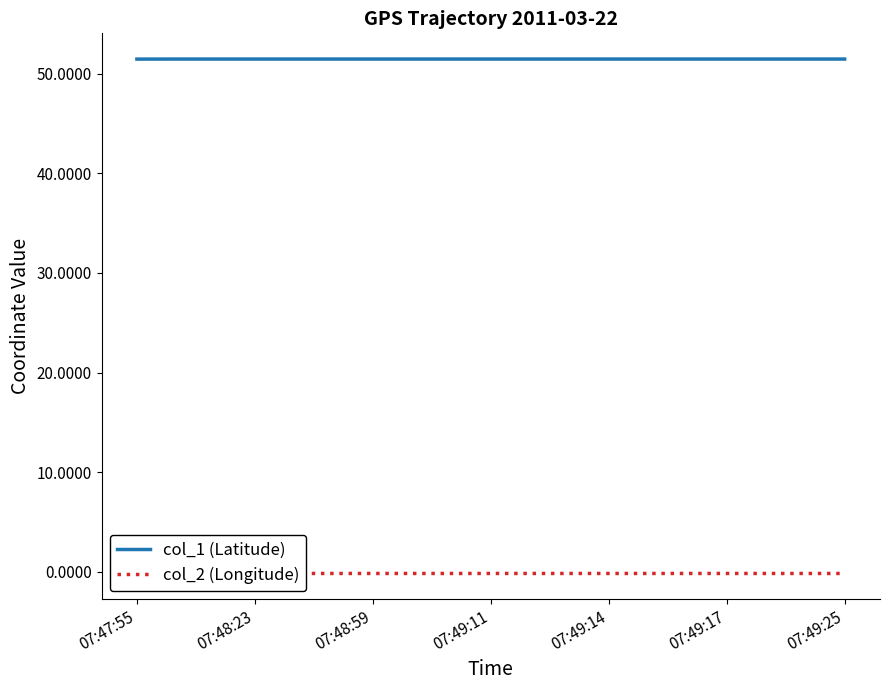

The value of col_2 (Longitude) at 7 is -0.2. True or false?

True